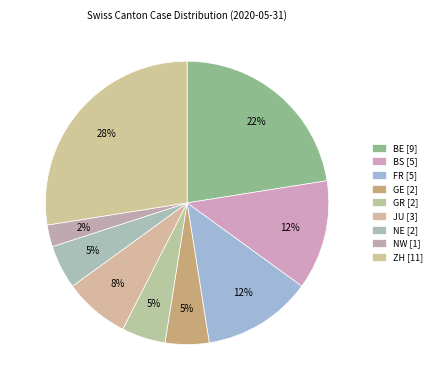

Does ZH account for over 50% of the chart?

No